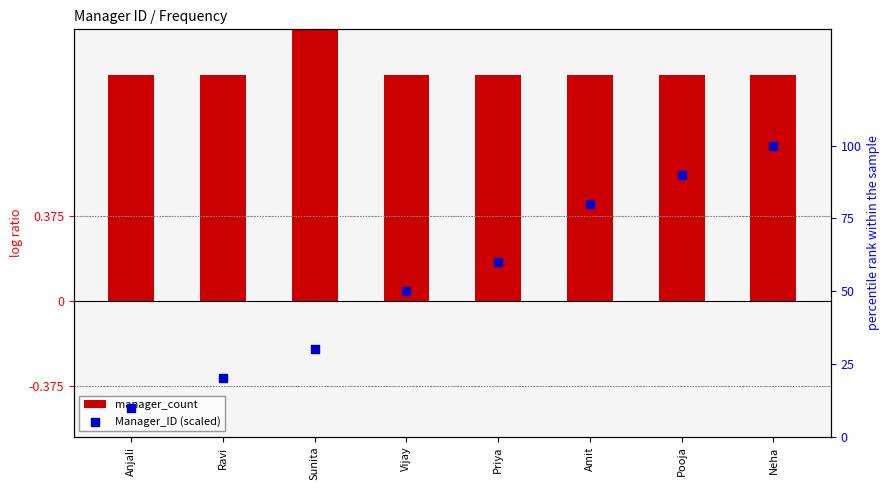

Which series has the largest total across all categories?

Manager_ID (scaled)